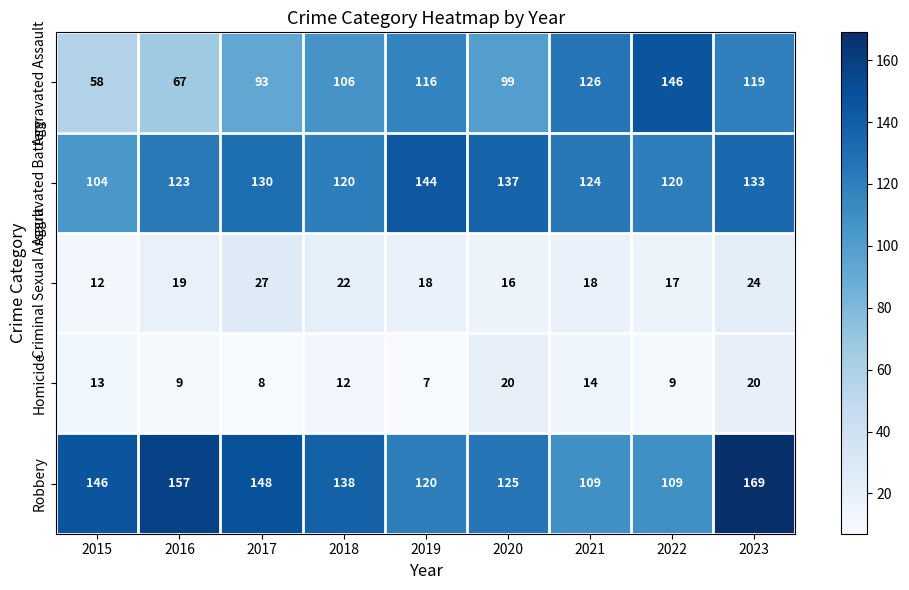

What is the sum of the Aggravated Battery values at 2021 and 2018?

244